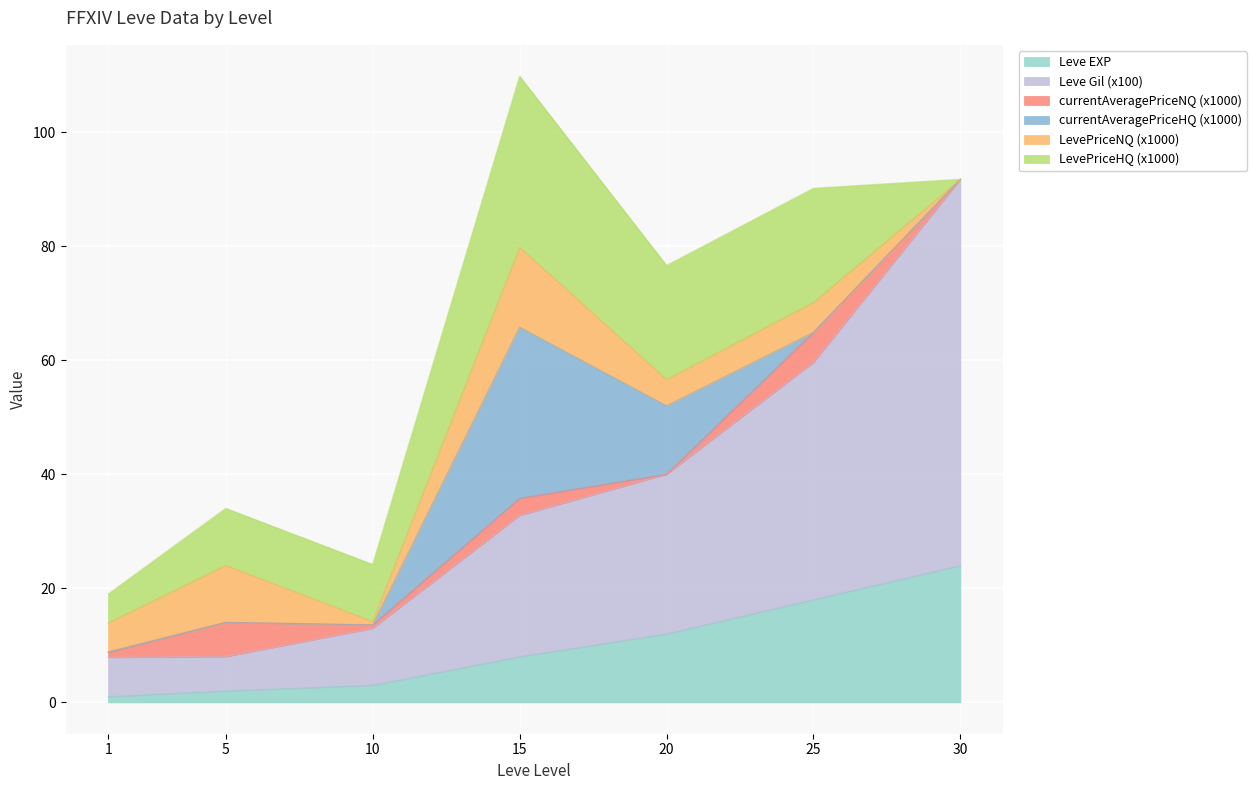

What are all the series names shown in the legend?

Leve EXP, Leve Gil (x100), currentAveragePriceNQ (x1000), currentAveragePriceHQ (x1000), LevePriceNQ (x1000), LevePriceHQ (x1000)